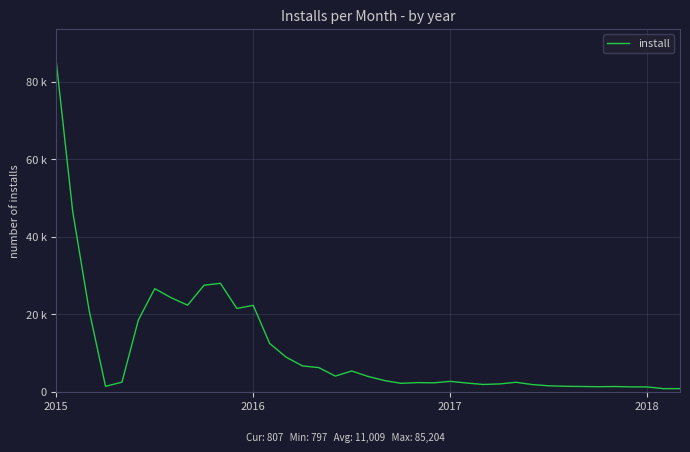

Is this an area chart (filled region under the line)?

No